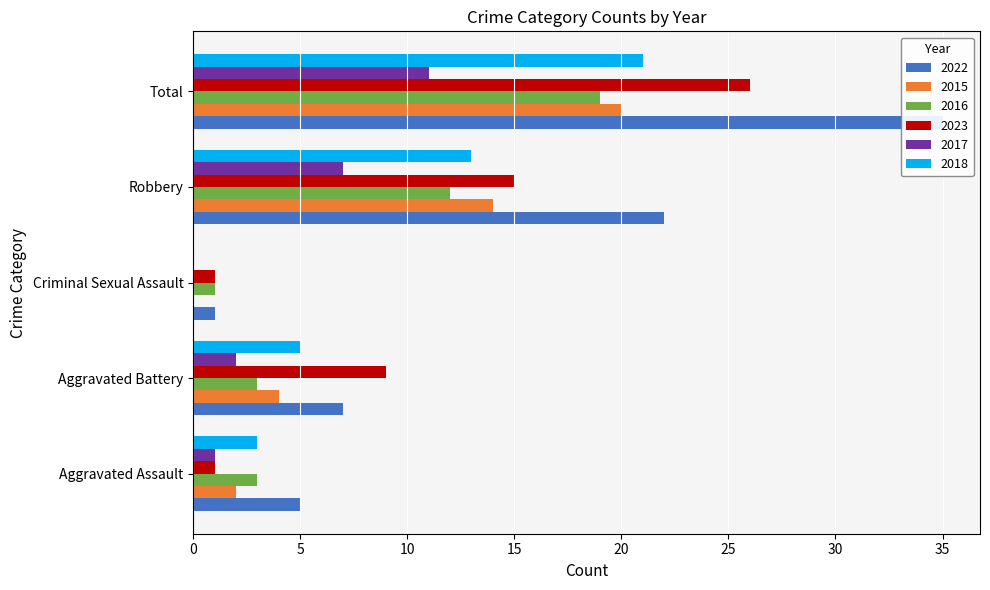

What is the spread (max minus min) of values at Criminal Sexual Assault?

1